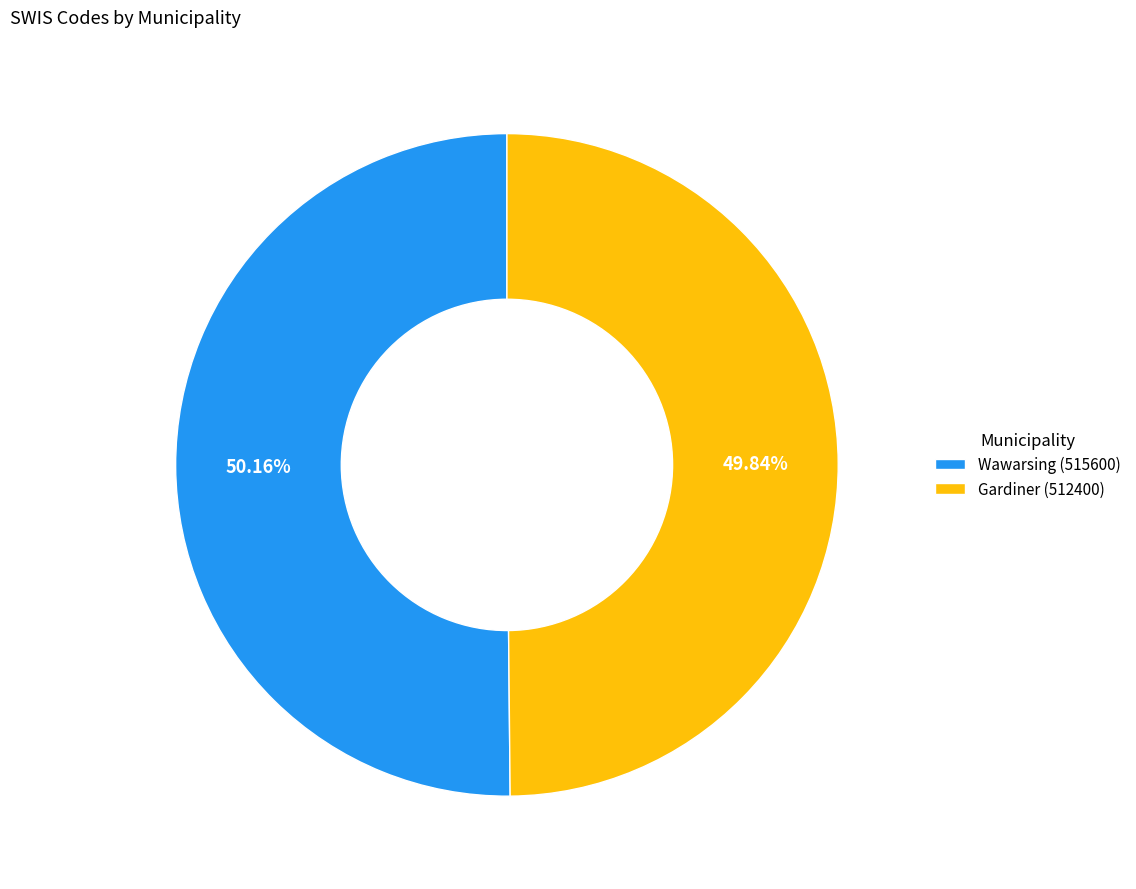

Is there any slice that represents more than half of the pie?

Yes